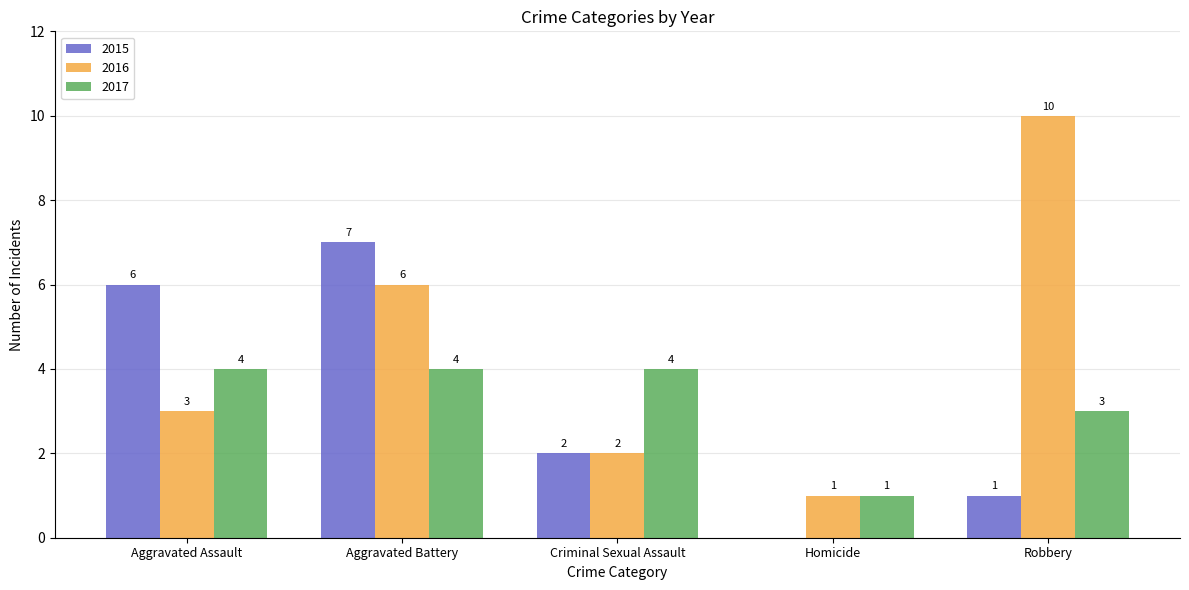

Is it true that 2015 equals 6 at Aggravated Assault?

True